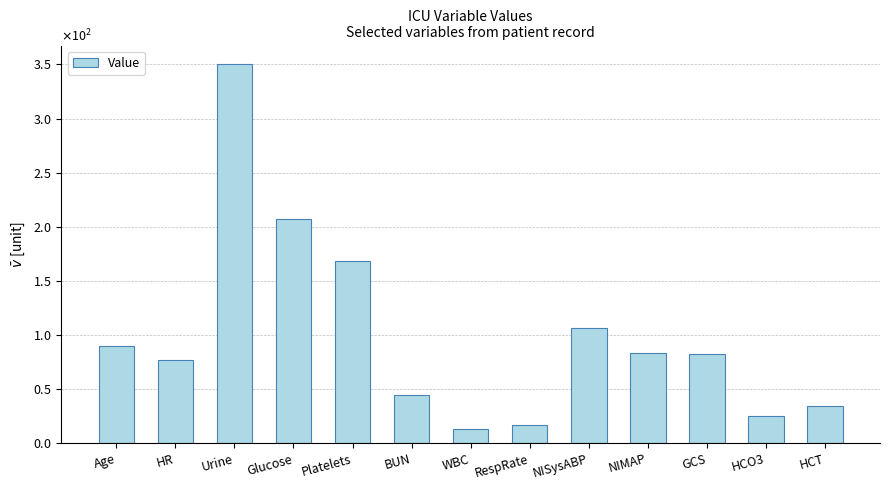

What is the greatest value displayed?

350.0